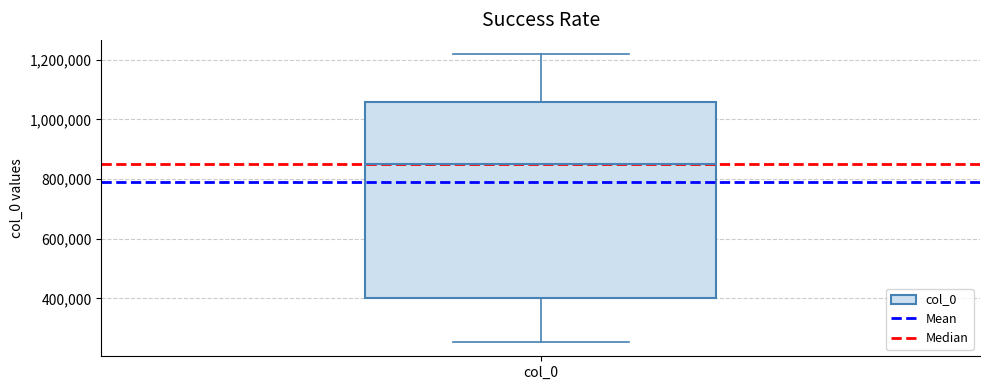

Read this box plot against the y-axis: the position of the median line, the range covered by the box, and the ends of both whiskers. The values are not printed on the chart, so give them approximately, as read against the axis.

median 860000, box 400000 to 1060000, whiskers 260000 to 1220000